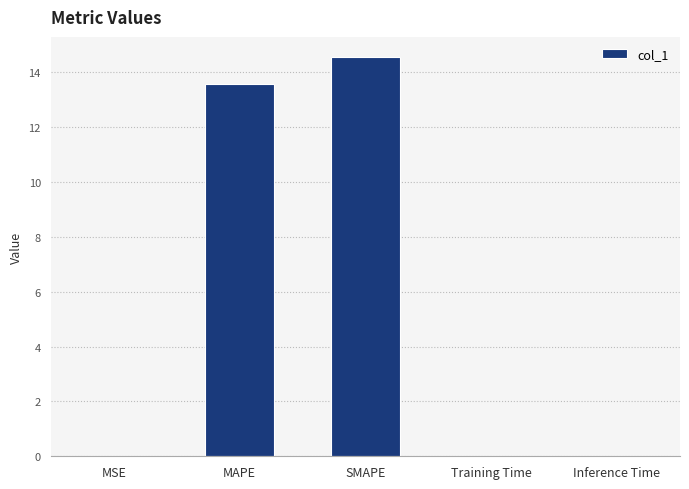

What is the maximum value shown in the chart?

14.6